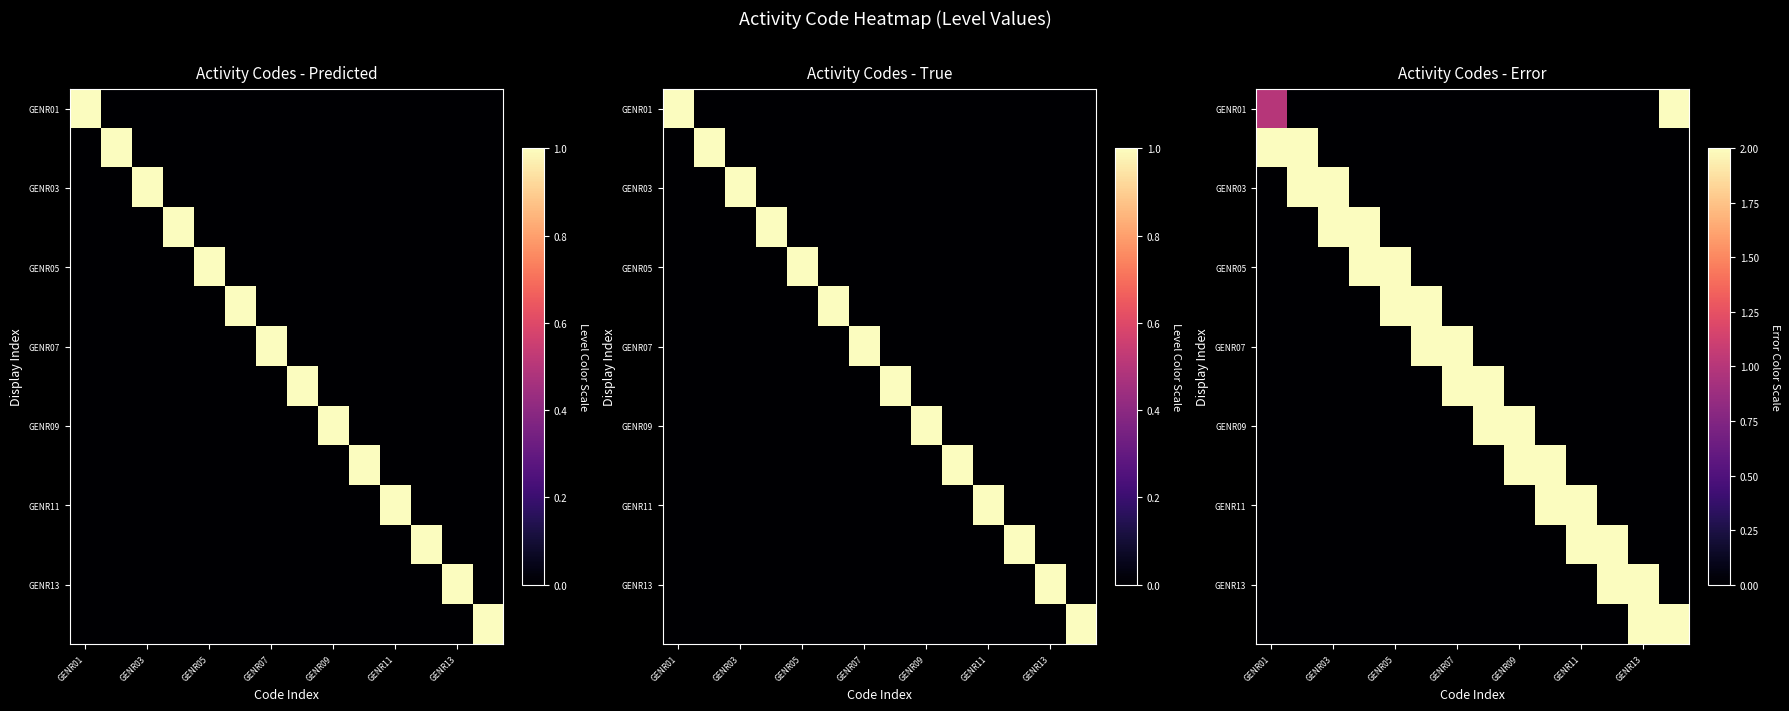

What is the total value across all series at GENR05?

6